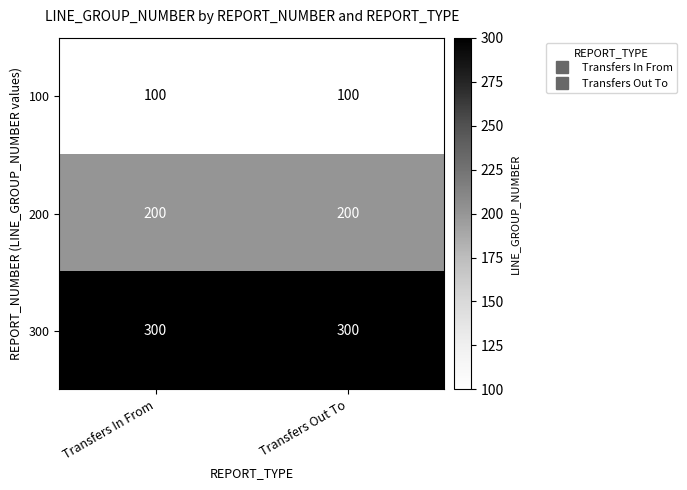

At how many categories does at least one series exceed 281?

2